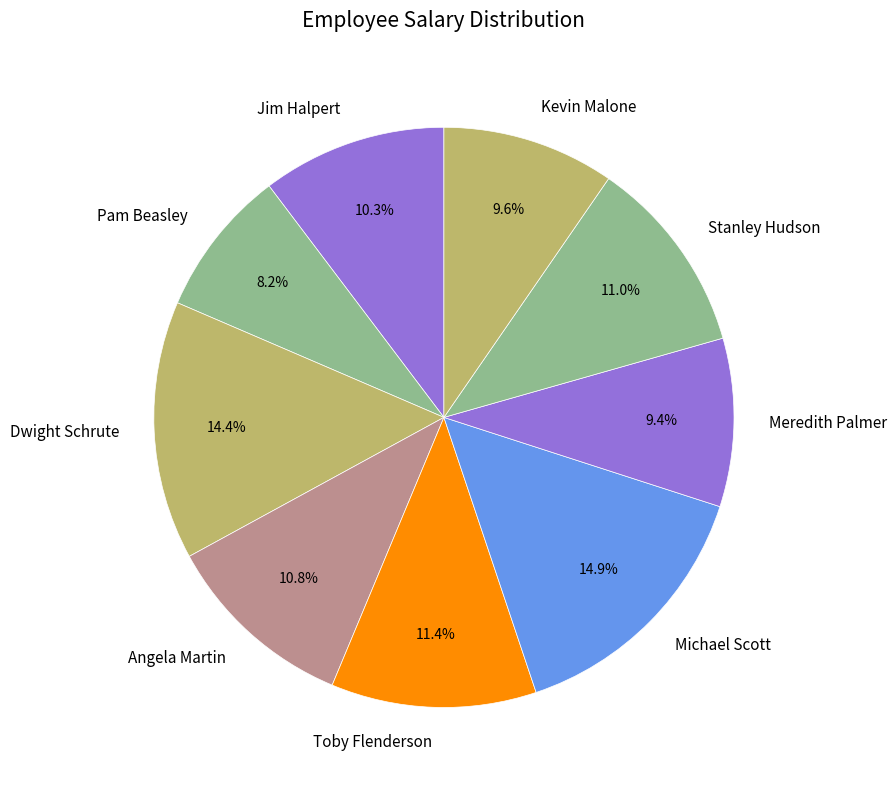

Count the number of slices in the pie.

9